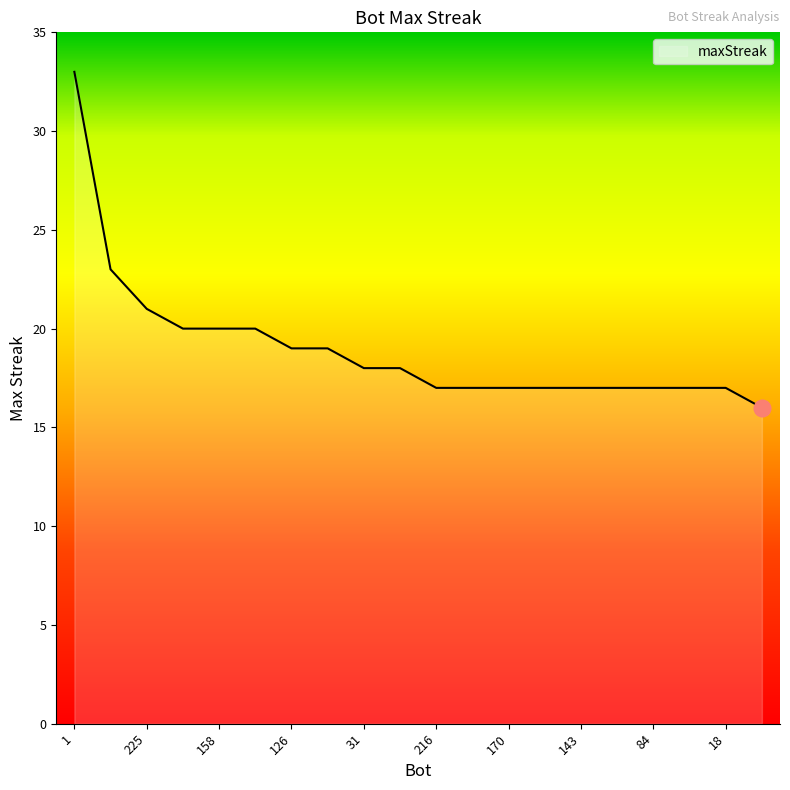

What is the difference between the maximum and minimum values?

17